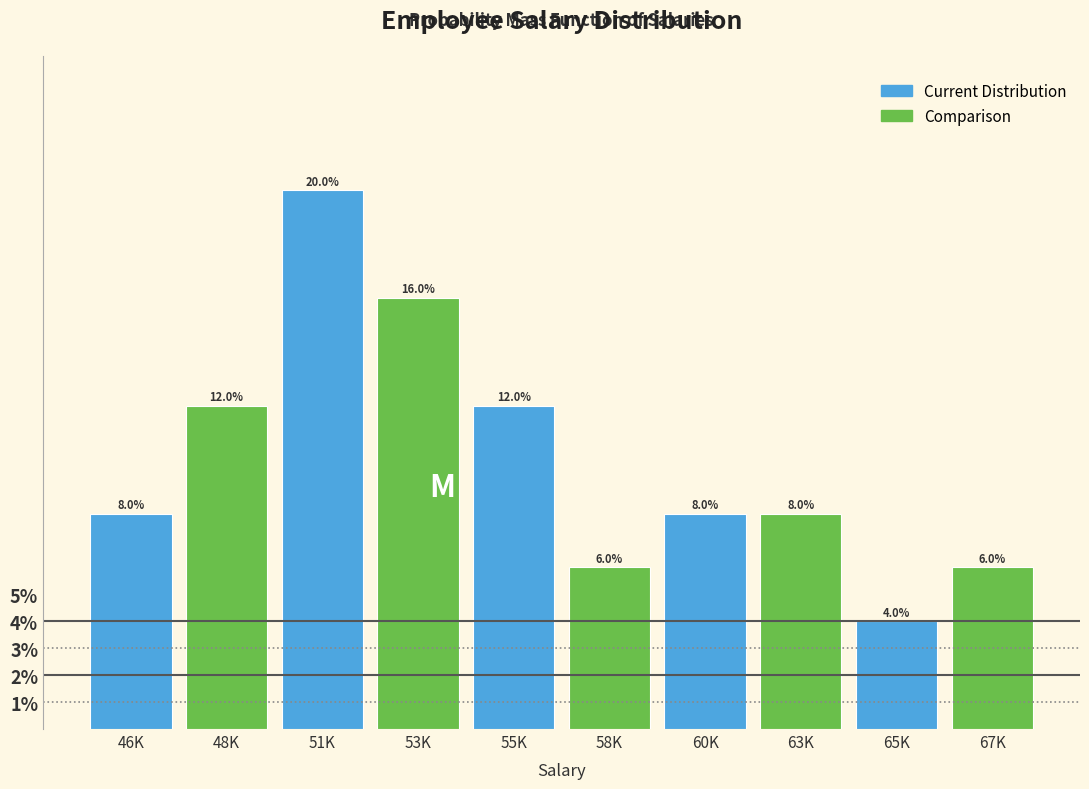

Reading left to right, what are all the values shown in this chart?

46K=8	48K=12	51K=20	53K=16	55K=12	58K=6	60K=8	63K=8	65K=4	67K=6